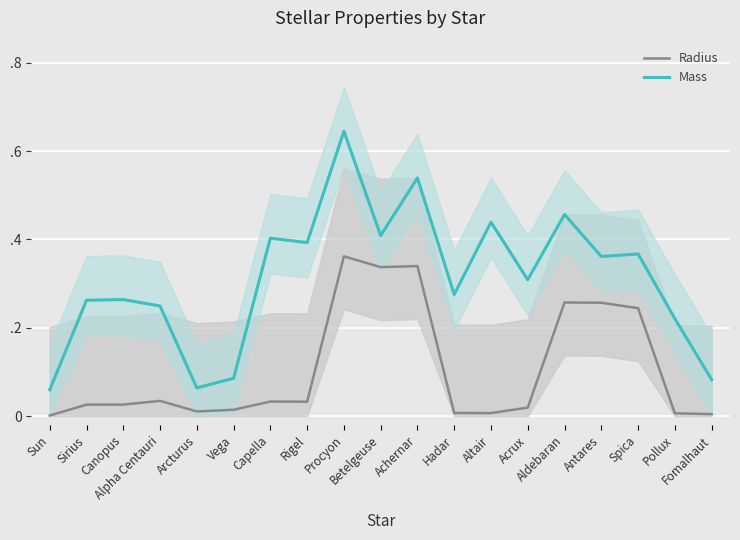

Where is the first local minimum for Radius?

Arcturus